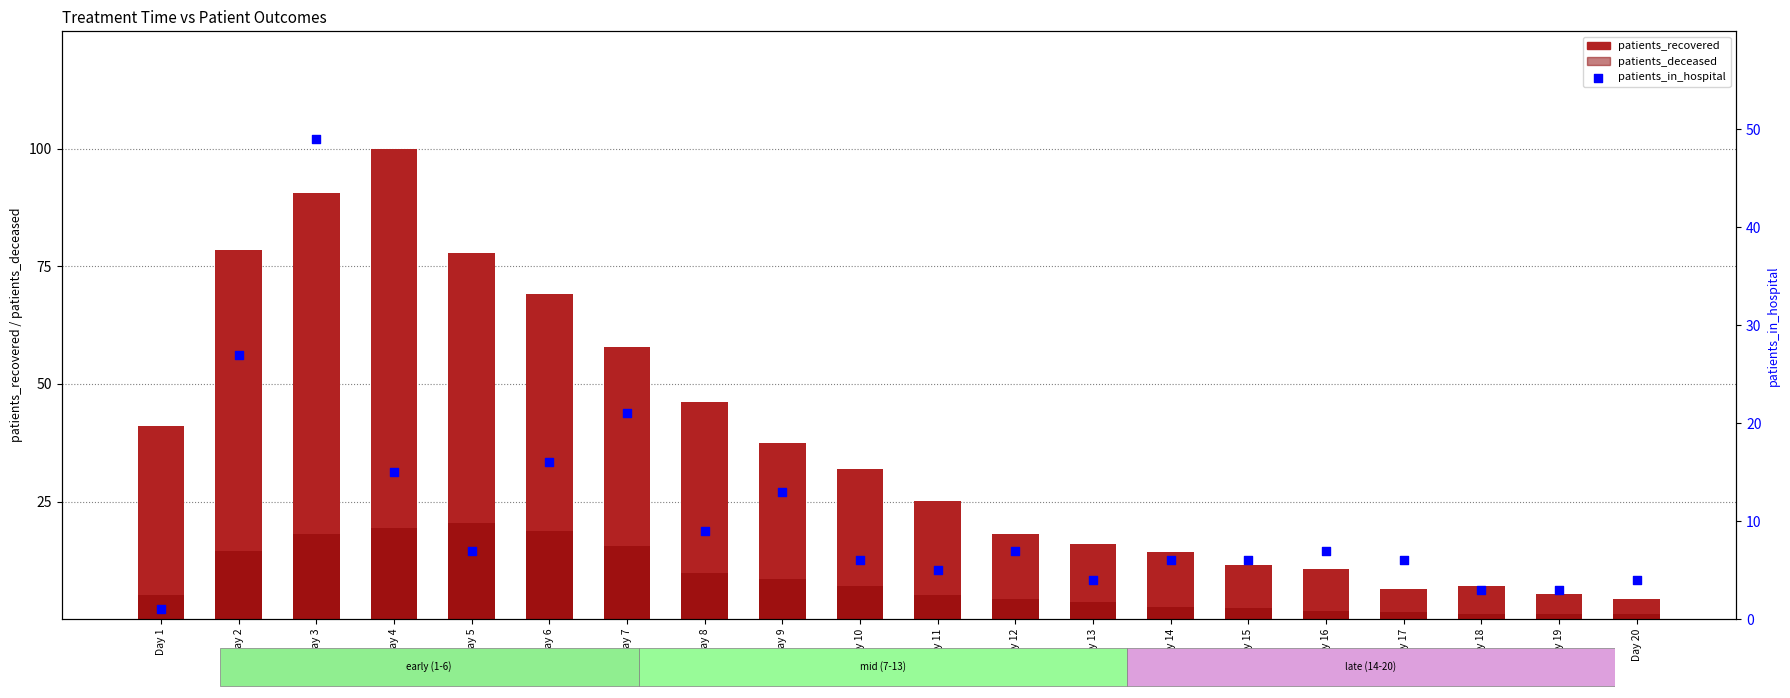

Which series contains the highest Y value?

patients_recovered